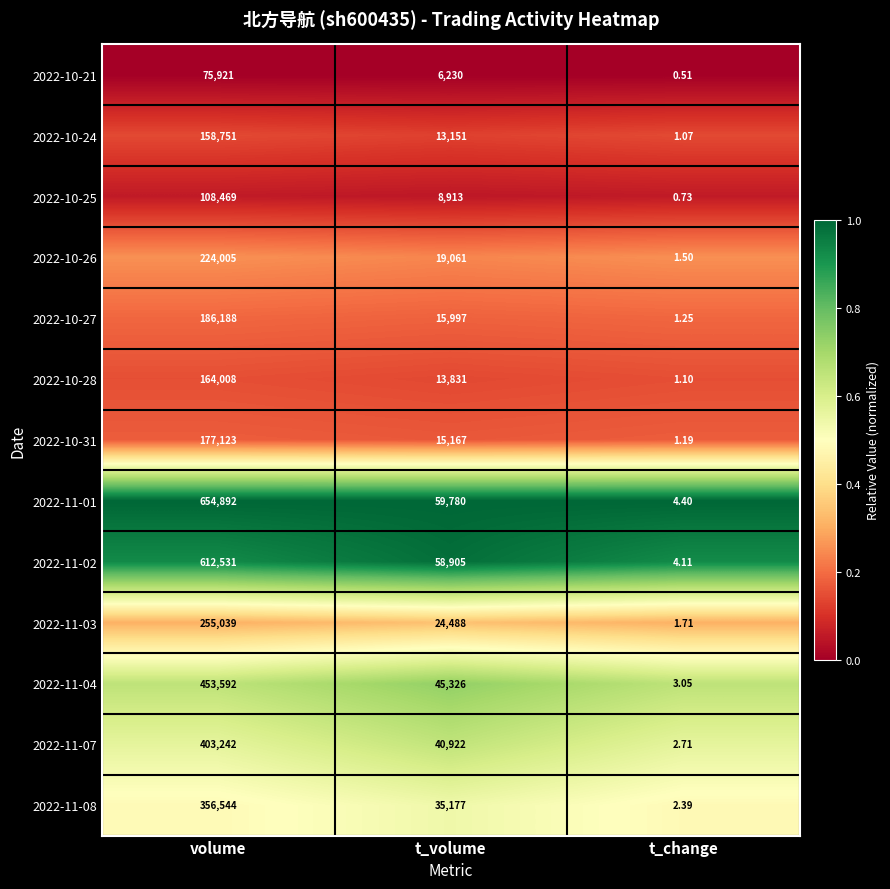

Which series has the widest spread of values?

2022-11-01